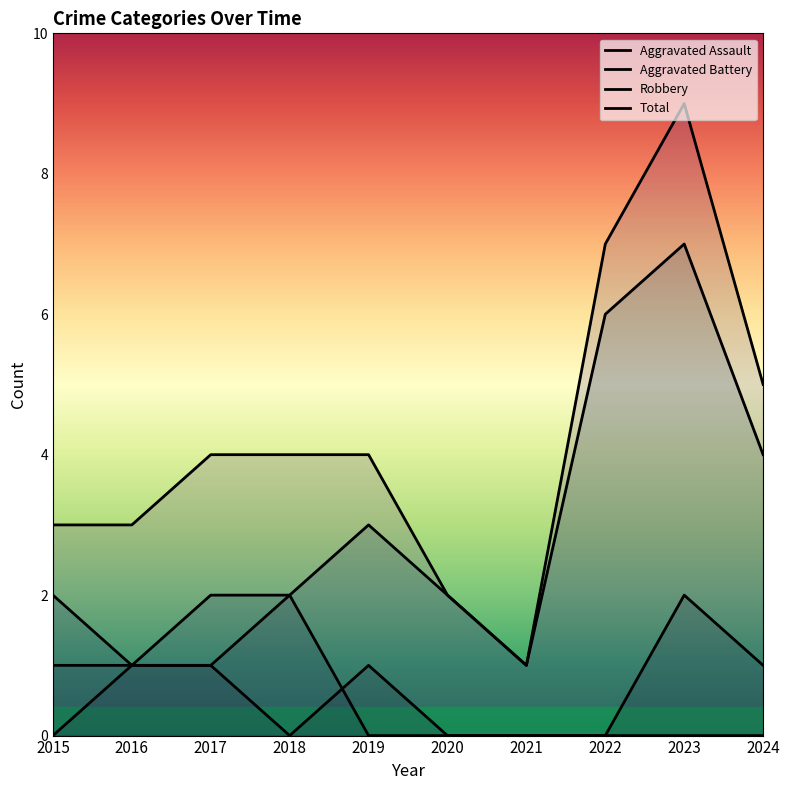

What is the difference between the highest and lowest values at 2019?

4